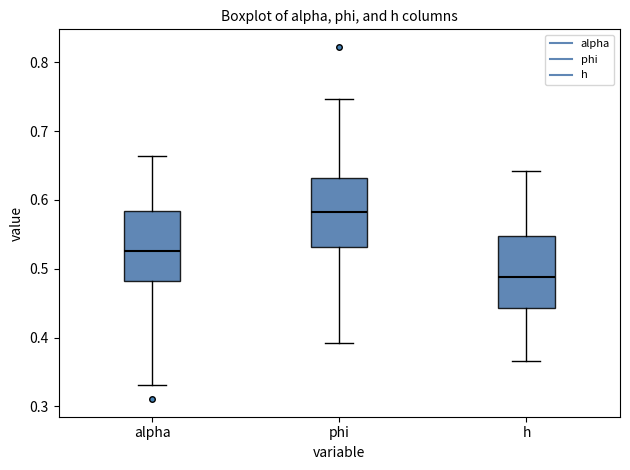

Which box has the lowest median line?

h